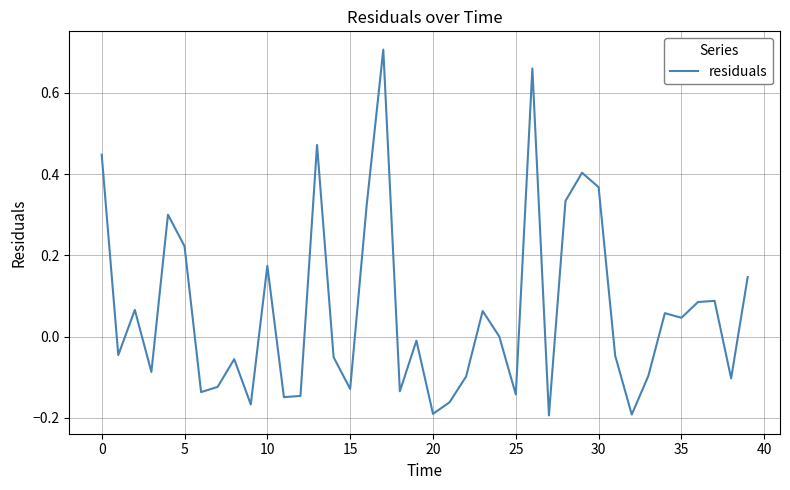

Is this an area chart (filled region under the line)?

No